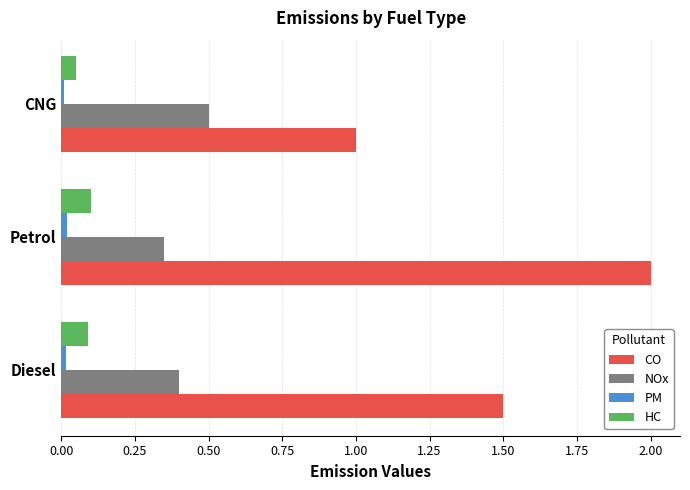

Which series has the largest total across all categories?

CO